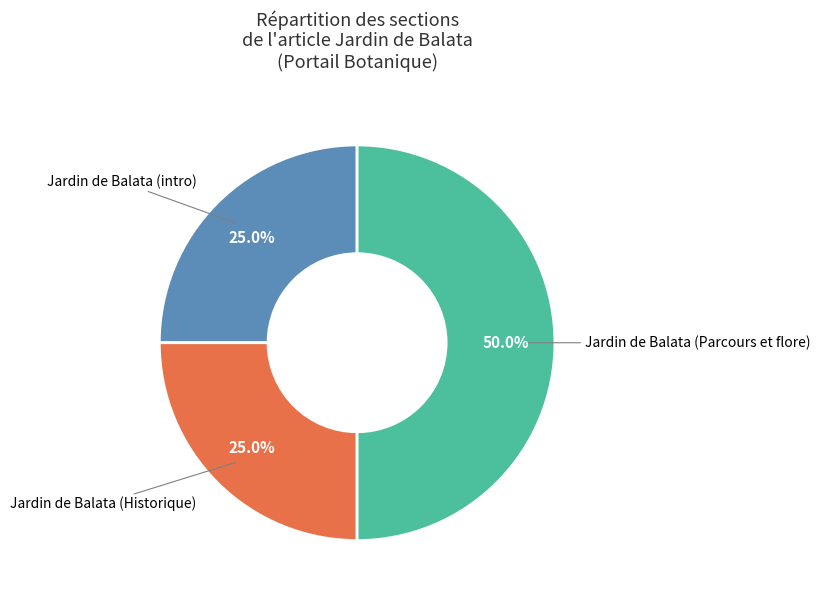

Does Jardin de Balata (intro) account for over 50% of the chart?

No